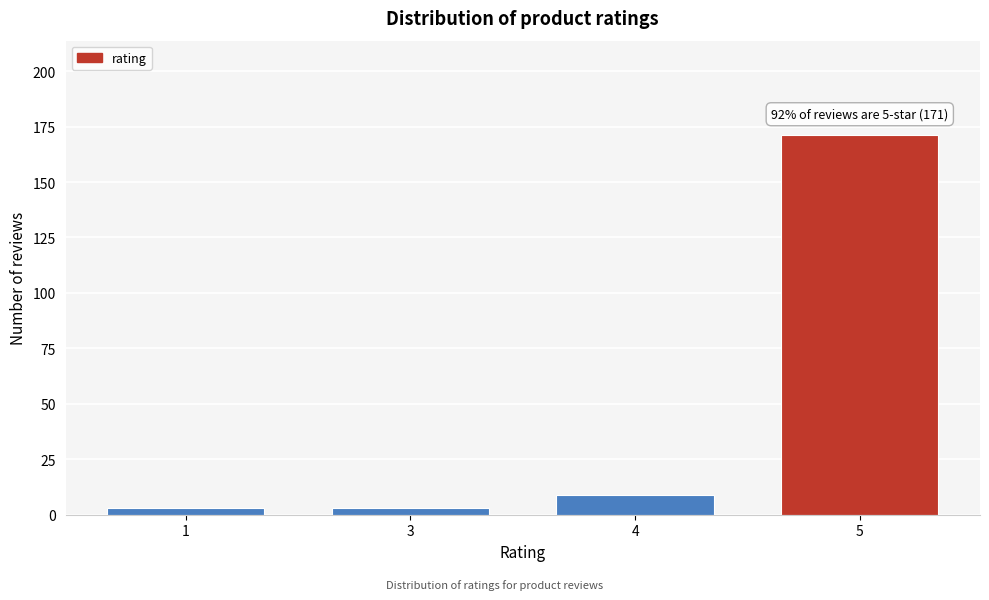

Reading right to left, list all the values displayed in this chart.

171	9	3	3